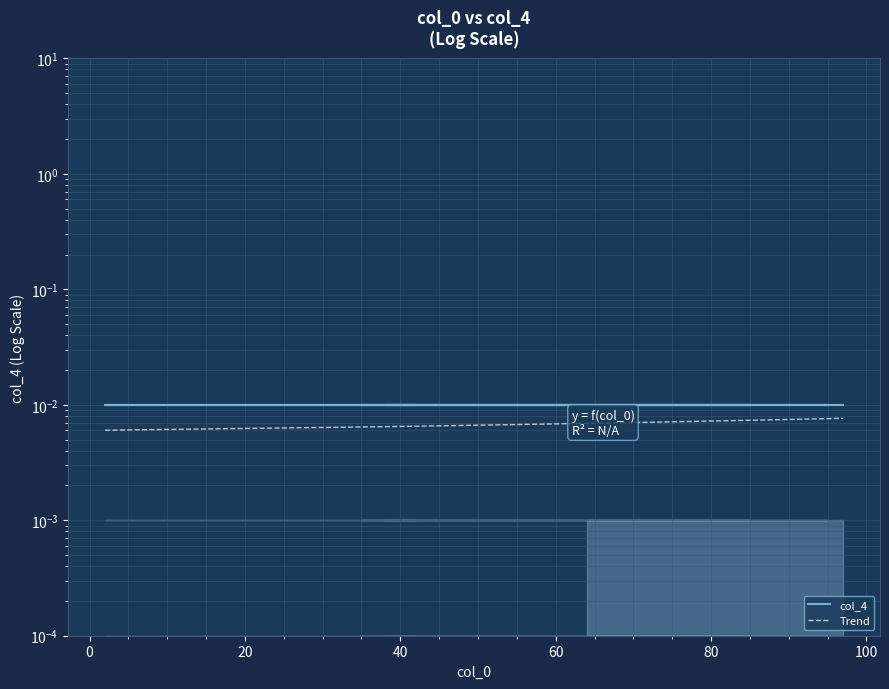

True or false: Trend and col_4 cross at least once.

False